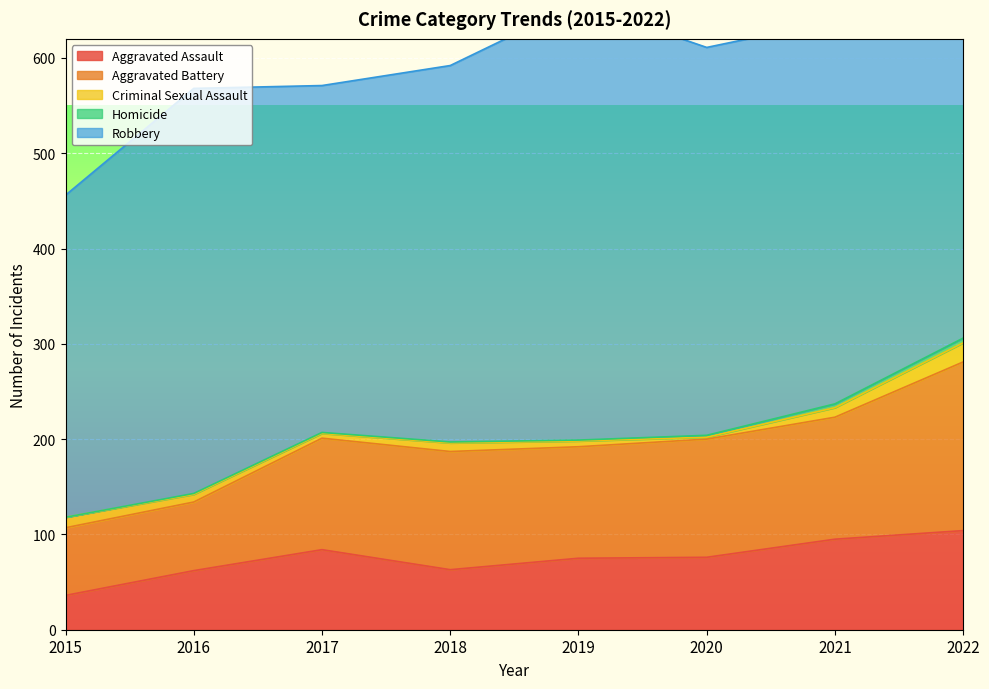

Is it true that Robbery equals 449 at 2022?

True